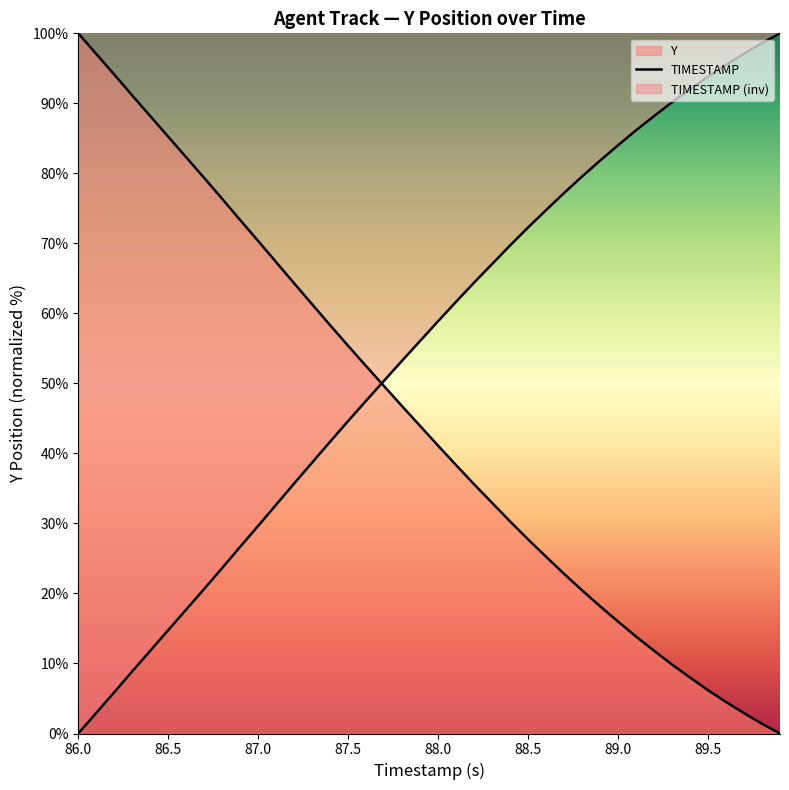

Is this an area chart (filled region under the line)?

No